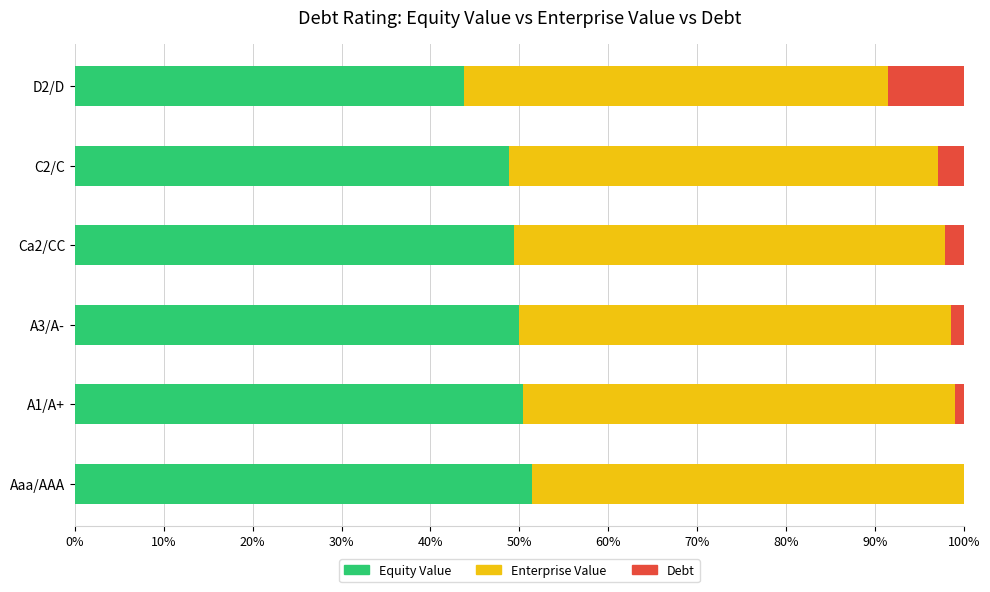

What is the maximum value for Equity Value?

51.4